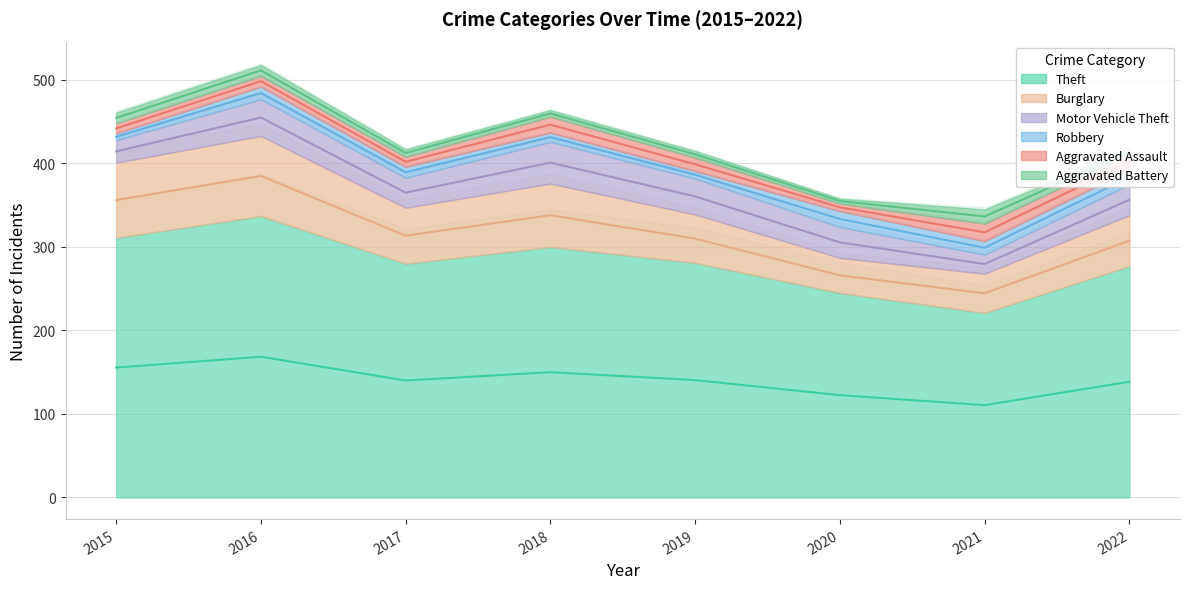

List the labels in order of Theft value, smallest first.

2021, 2020, 2022, 2017, 2019, 2018, 2015, 2016